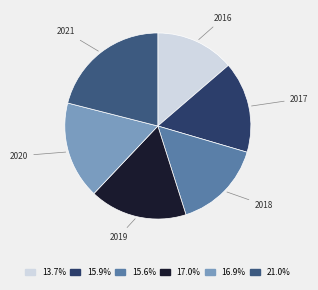

Which slice is the smallest?

2016